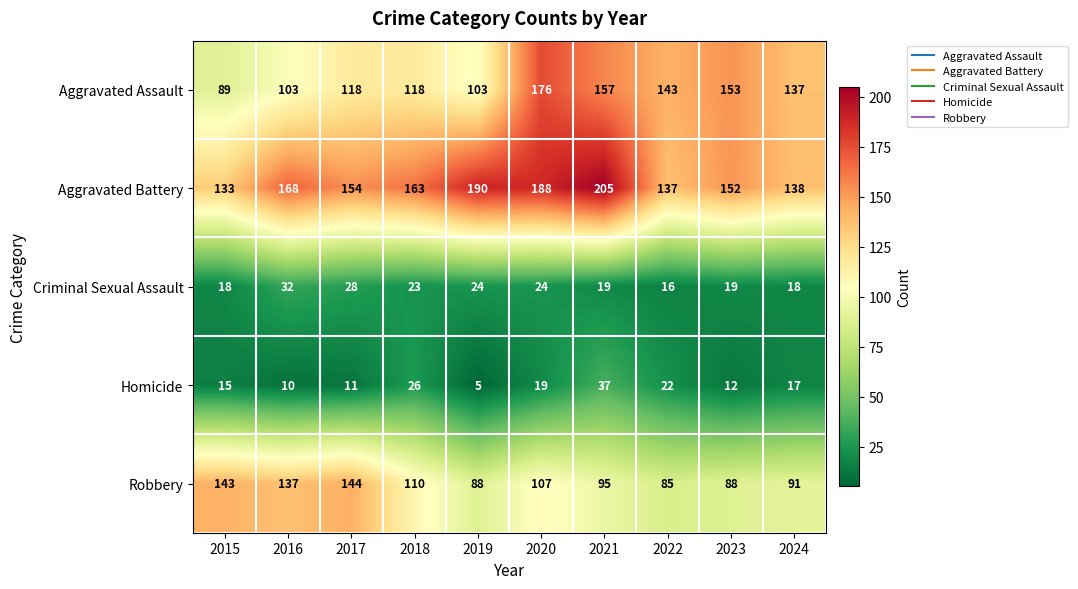

True or false: Aggravated Assault has a value of 66 at 2022.

False